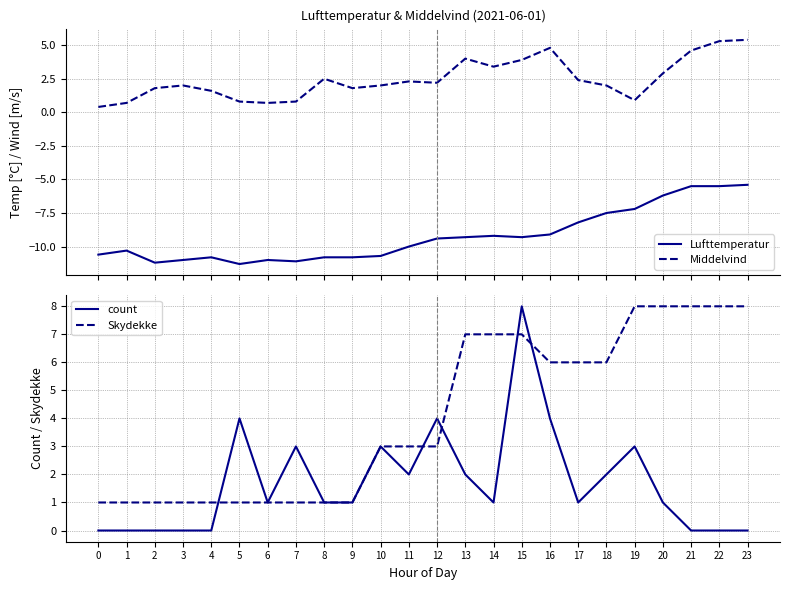

At how many categories does at least one series exceed -7?

24